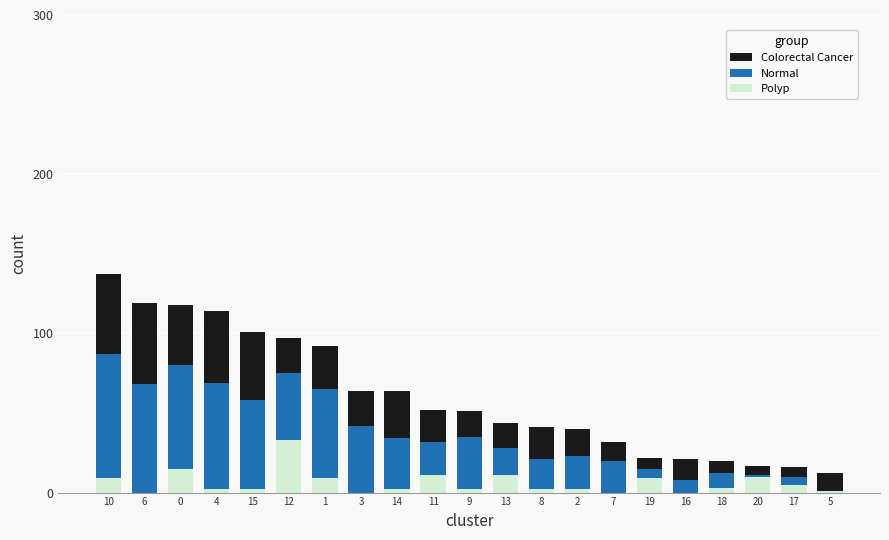

The Polyp series shows 2 at 14. True or false?

True